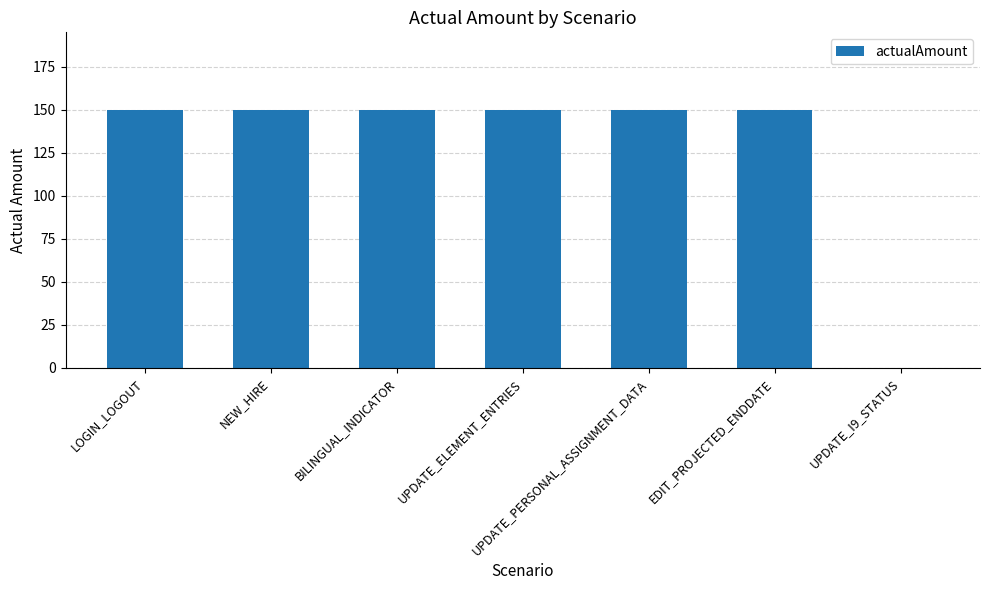

Reading left to right, list all the values displayed in this chart.

150	150	150	150	150	150	0